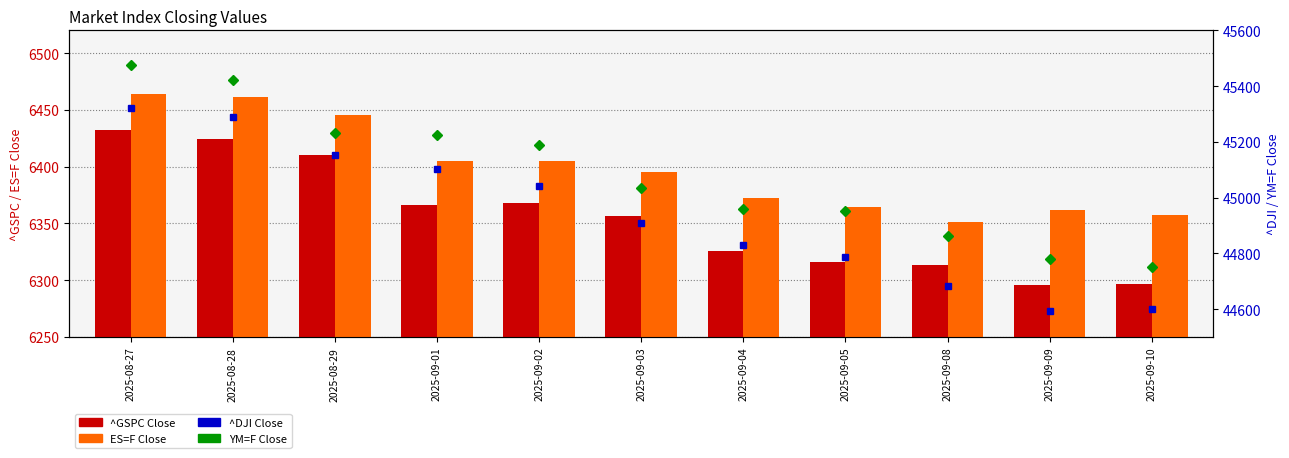

What is the minimum value shown in the chart?

6295.8